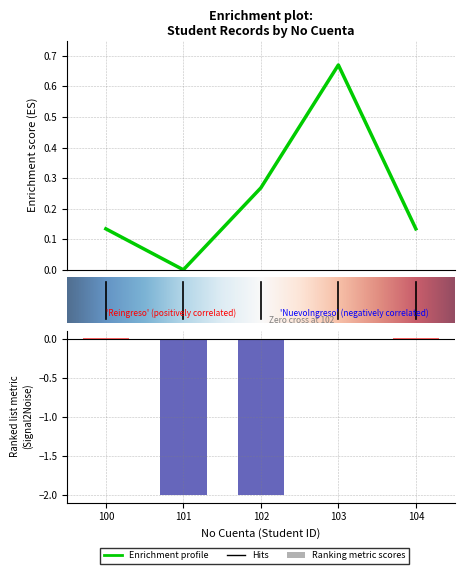

At which category is the sum across all series the highest?

103